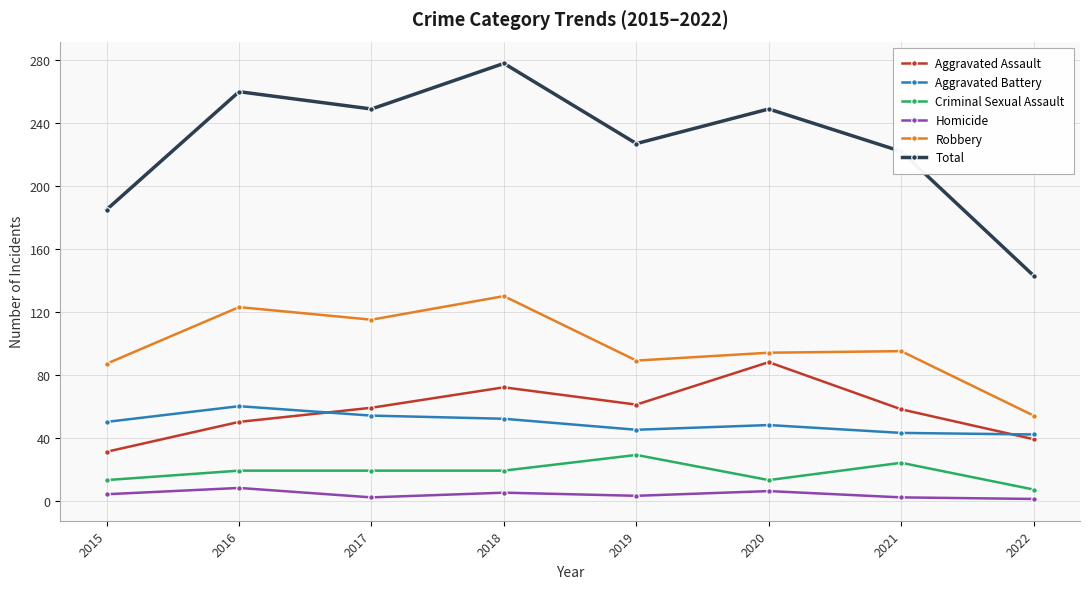

What is the approximate value of Aggravated Battery at 2016?

60